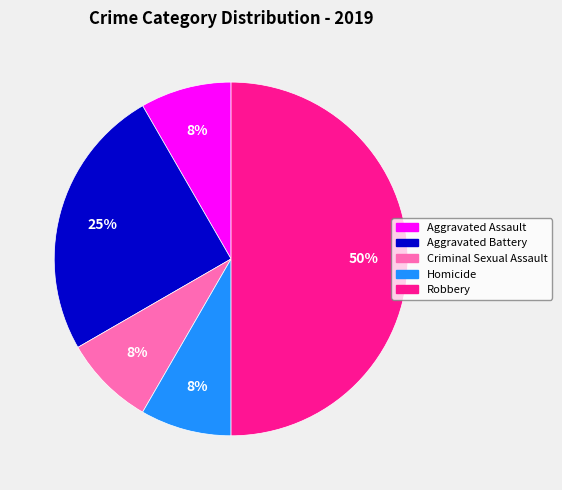

Approximately how many times larger is the value at Aggravated Assault compared to Aggravated Battery?

0.3